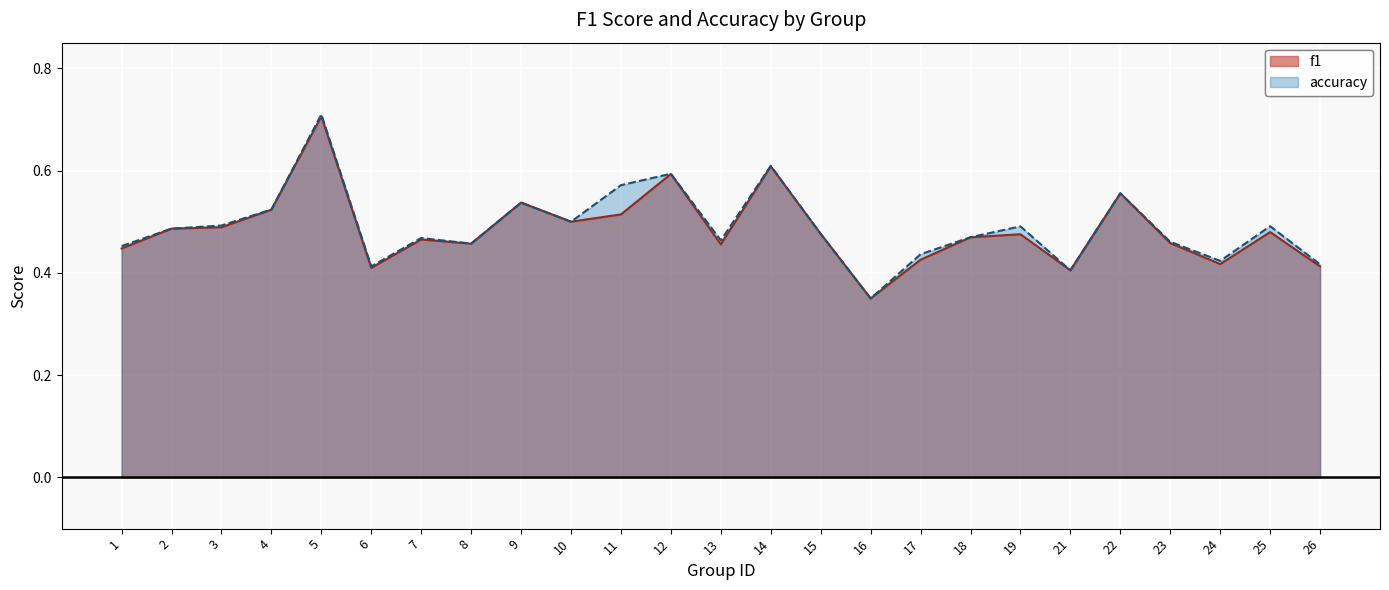

Is the value of accuracy at 24 greater than the value of f1 at 17?

No